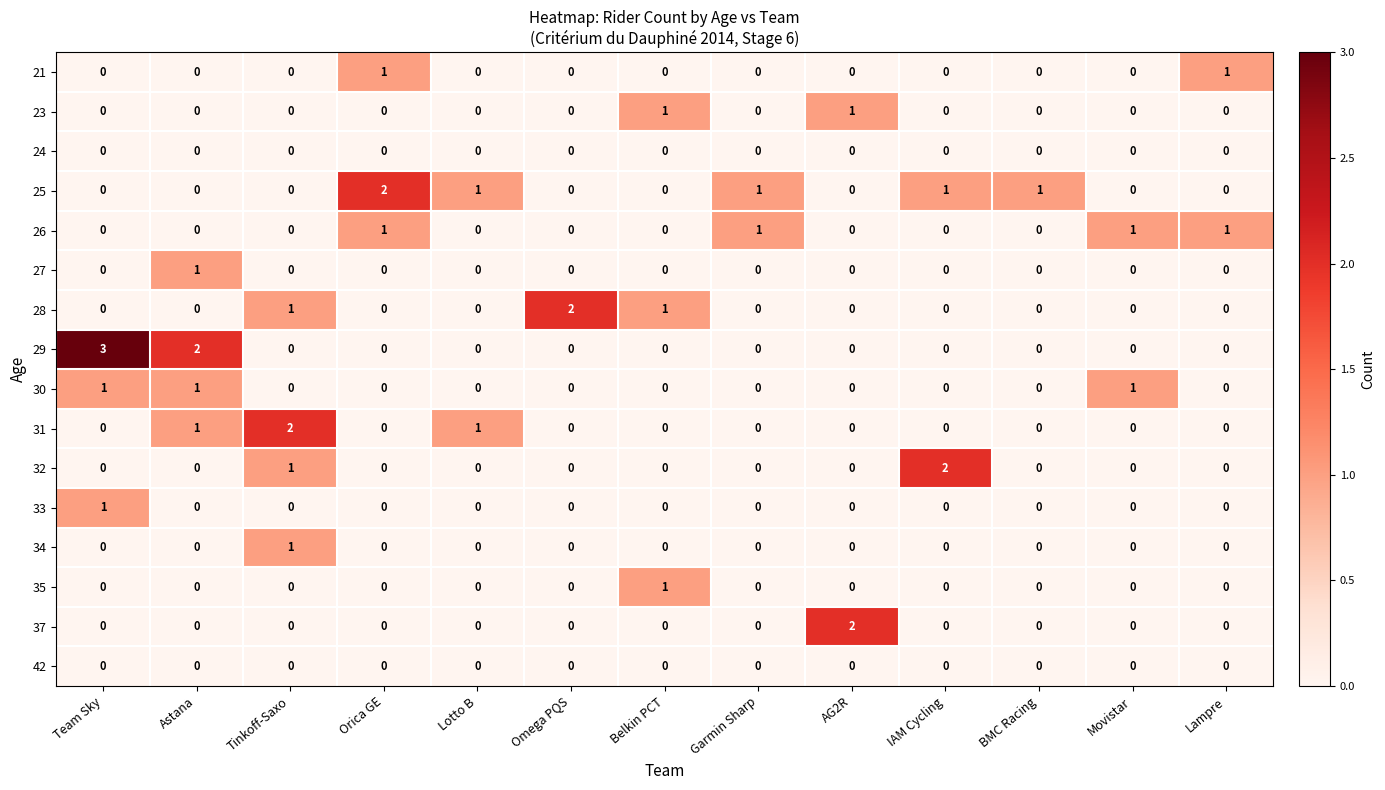

The value of 28 at Team Sky is 1. True or false?

False